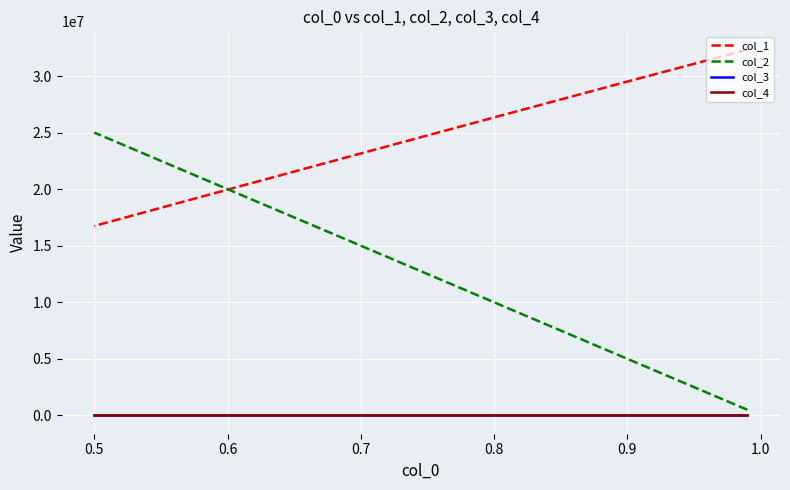

List the series in order of their peak value, highest first.

col_1, col_2, col_4, col_3